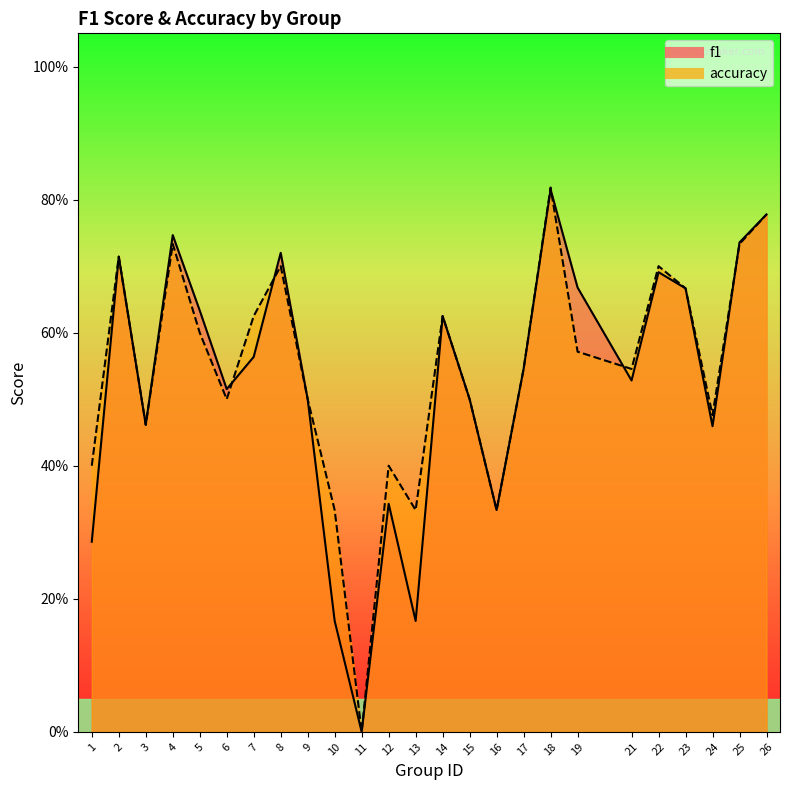

What is the maximum value shown in the chart?

0.8